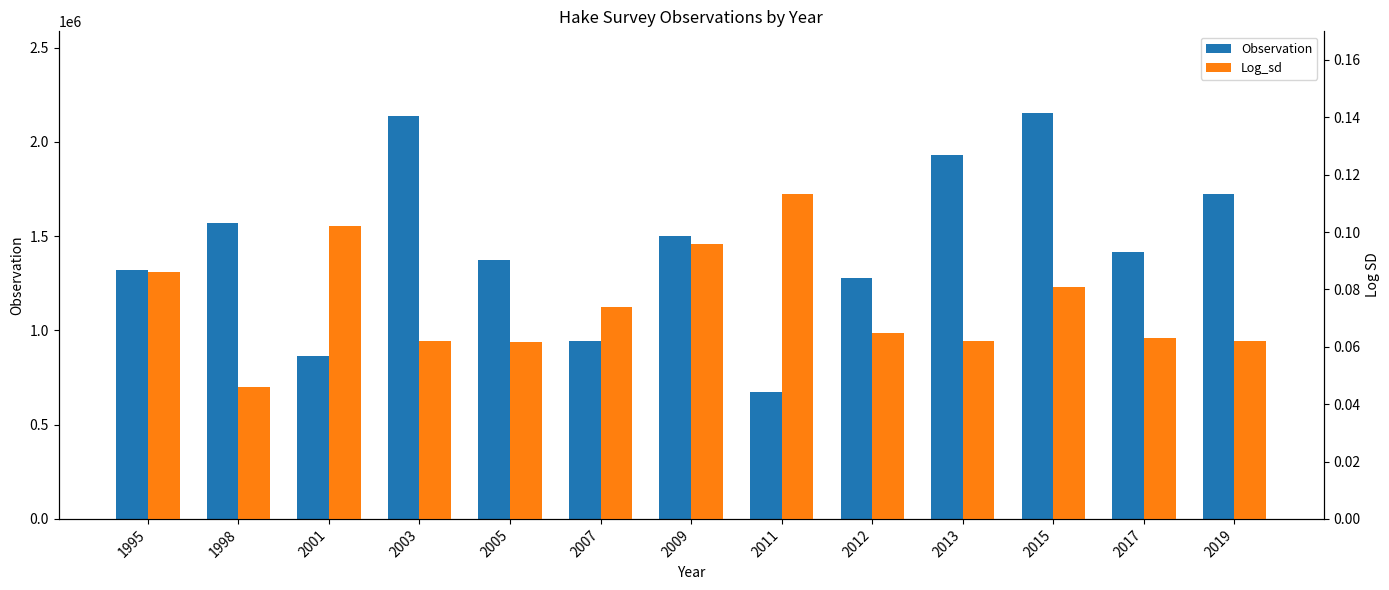

At 2017, list the series in order from smallest to largest.

Log_sd, Observation